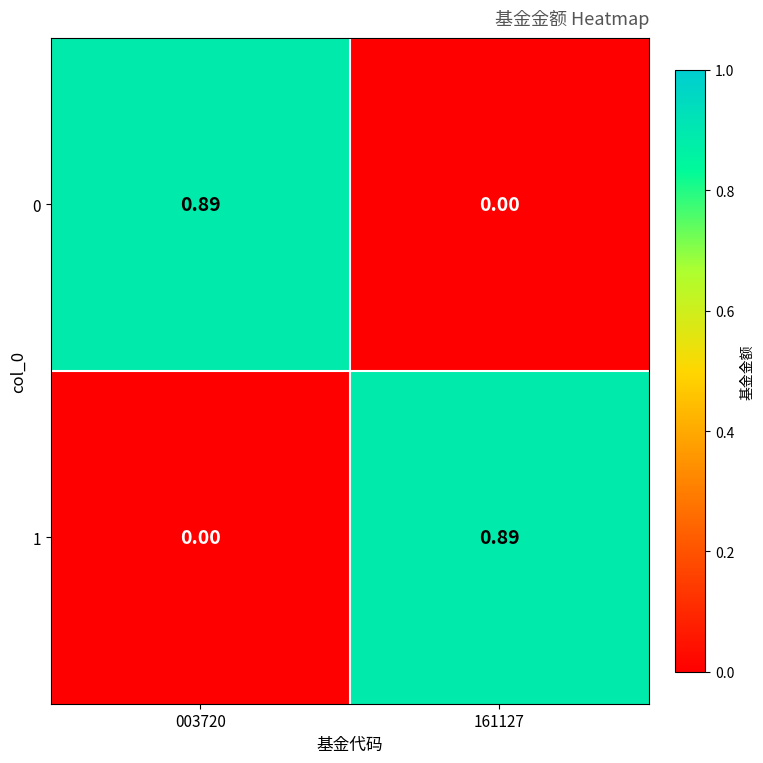

Is the value of 1 at 161127 greater than the value of 0 at 161127?

Yes